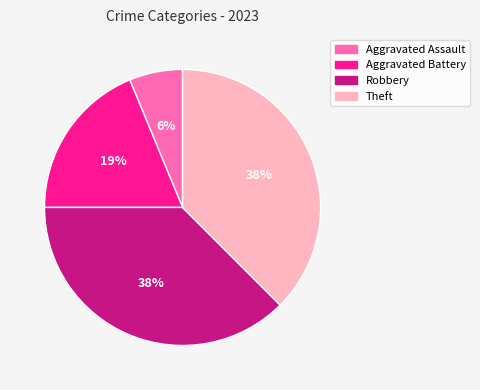

Does Theft represent more than half of the total?

No